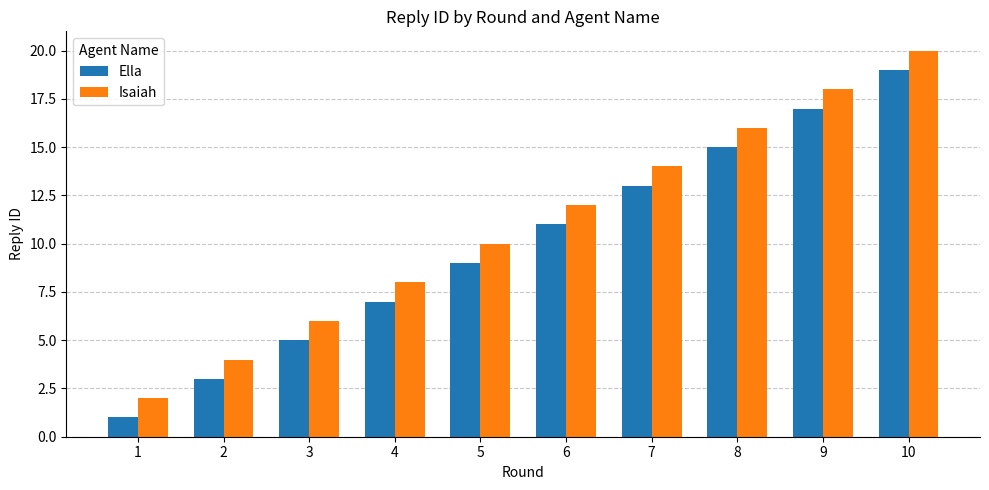

True or false: Ella has a value of 7 at 3.

False